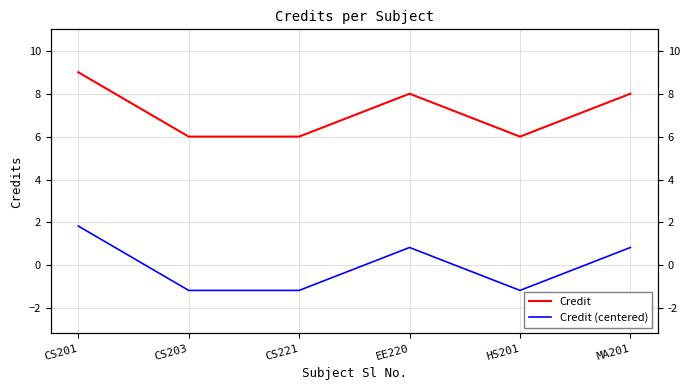

What position from the right is CS203?

5